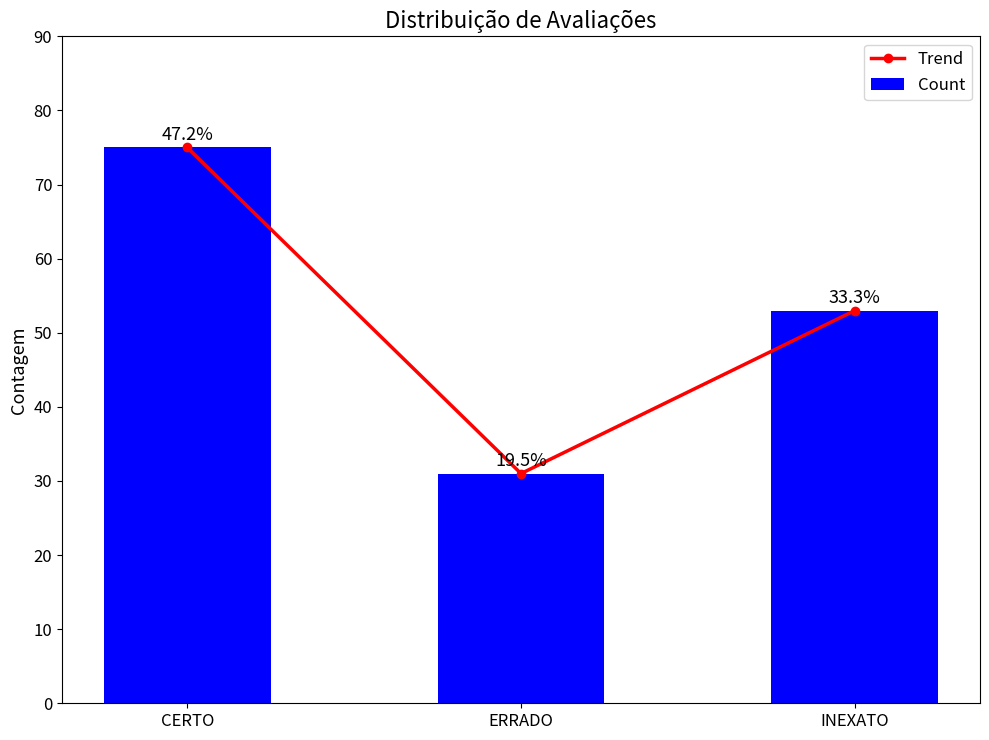

Which category has the lowest value across all series?

ERRADO